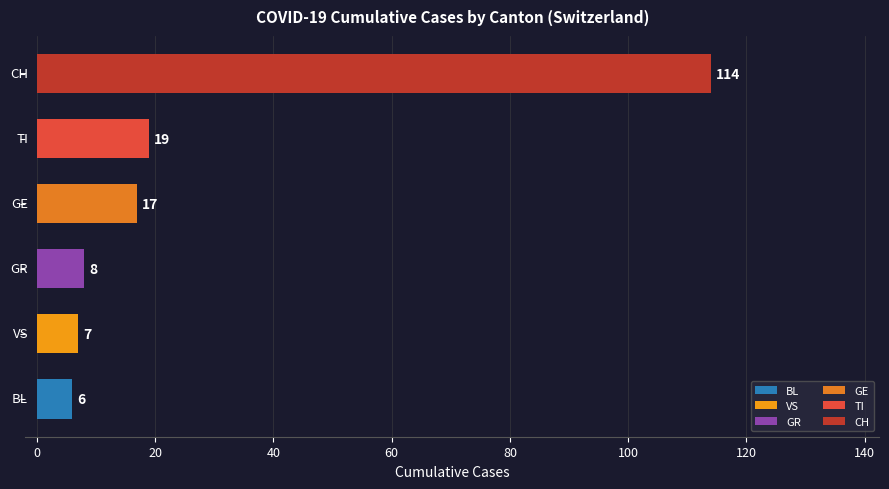

What is the sum of all values?

171